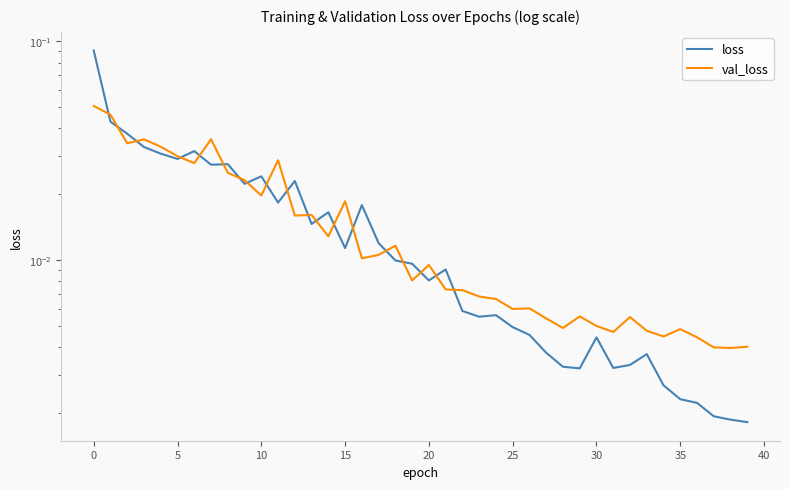

Which label corresponds to the smallest value in the chart?

39